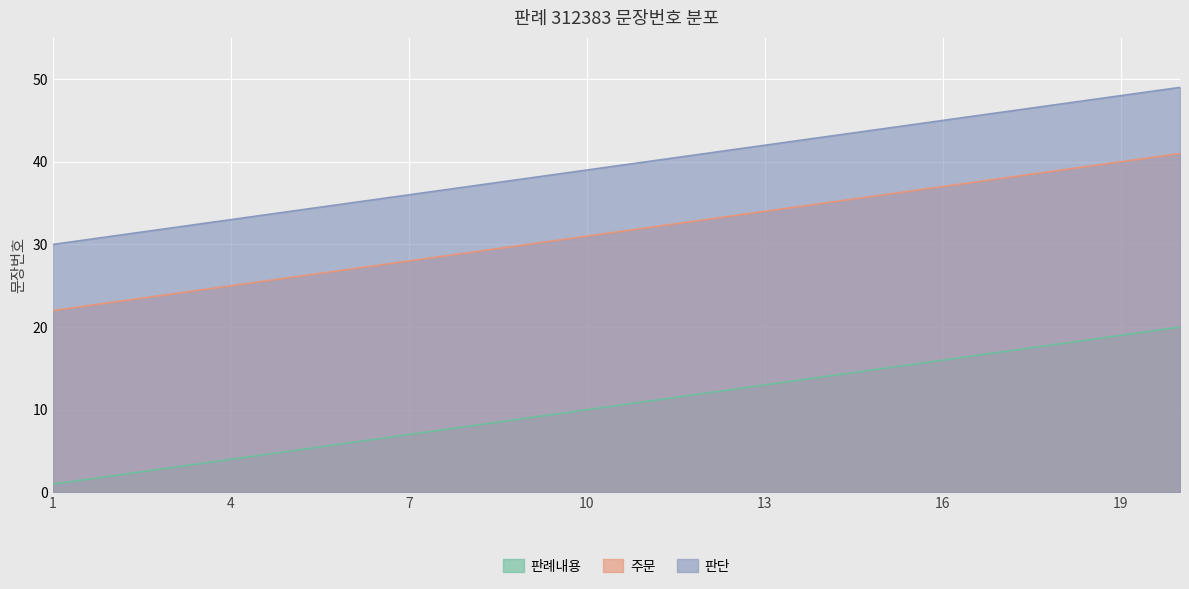

Which category has the lowest value in the 판례내용 series?

1